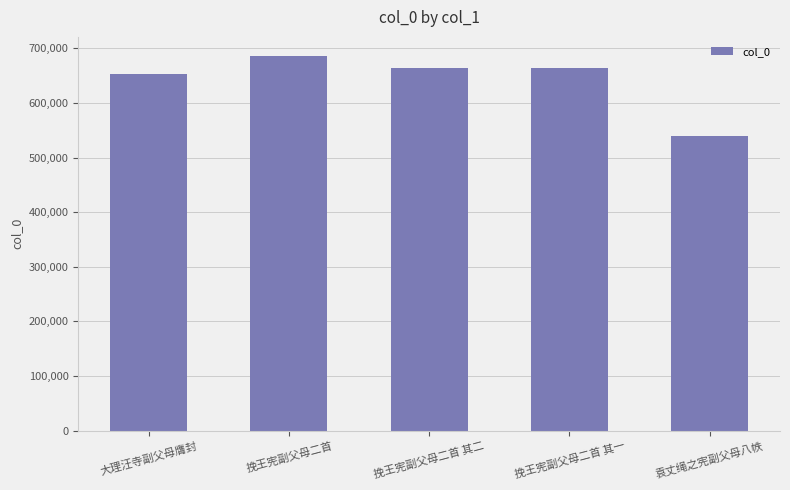

What is the value of the 5th bar from the left?

539038